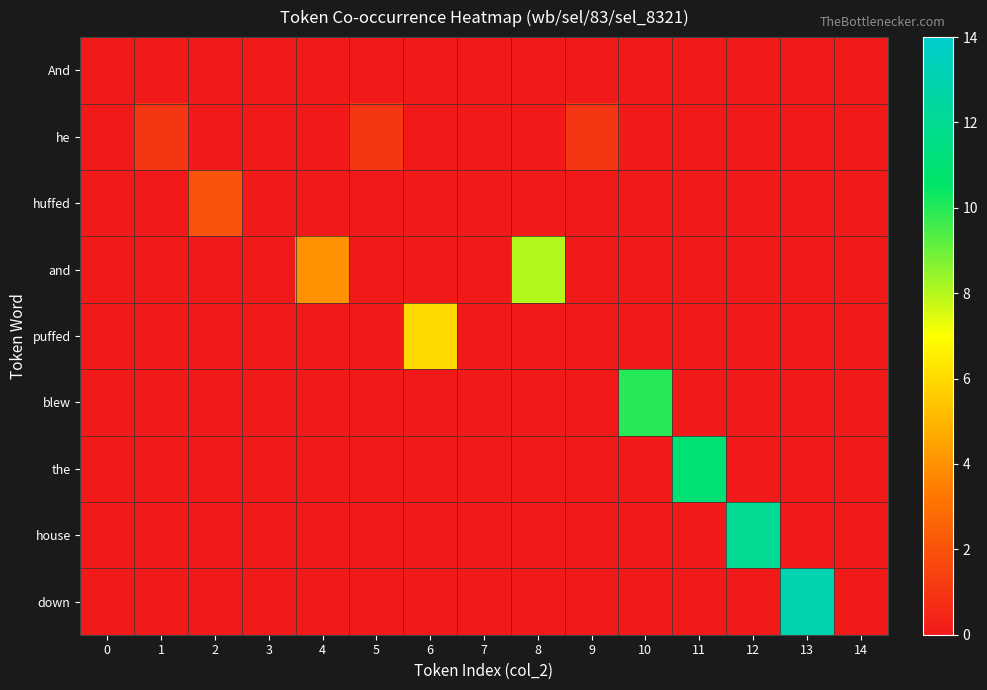

Reading right to left, what are all the values shown in this chart?

And: 14=0	13=0	12=0	11=0	10=0	9=0	8=0	7=0	6=0	5=0	4=0	3=0	2=0	1=0	0=0
he: 14=0	13=0	12=0	11=0	10=0	9=1	8=0	7=0	6=0	5=1	4=0	3=0	2=0	1=1	0=0
huffed: 14=0	13=0	12=0	11=0	10=0	9=0	8=0	7=0	6=0	5=0	4=0	3=0	2=2	1=0	0=0
and: 14=0	13=0	12=0	11=0	10=0	9=0	8=8	7=0	6=0	5=0	4=4	3=0	2=0	1=0	0=0
puffed: 14=0	13=0	12=0	11=0	10=0	9=0	8=0	7=0	6=6	5=0	4=0	3=0	2=0	1=0	0=0
blew: 14=0	13=0	12=0	11=0	10=10	9=0	8=0	7=0	6=0	5=0	4=0	3=0	2=0	1=0	0=0
the: 14=0	13=0	12=0	11=11	10=0	9=0	8=0	7=0	6=0	5=0	4=0	3=0	2=0	1=0	0=0
house: 14=0	13=0	12=12	11=0	10=0	9=0	8=0	7=0	6=0	5=0	4=0	3=0	2=0	1=0	0=0
down: 14=0	13=13	12=0	11=0	10=0	9=0	8=0	7=0	6=0	5=0	4=0	3=0	2=0	1=0	0=0